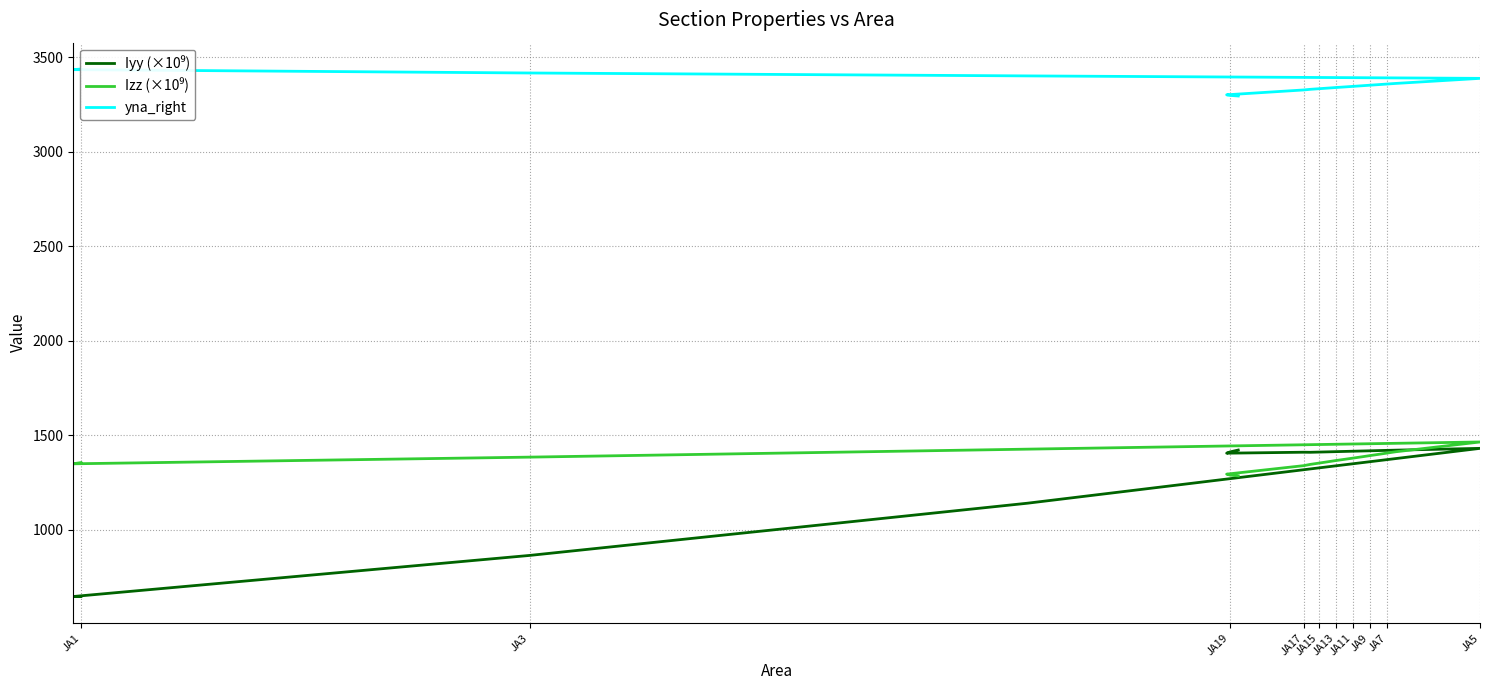

How many interior local valleys does the Iyy (×10⁹) series have?

3